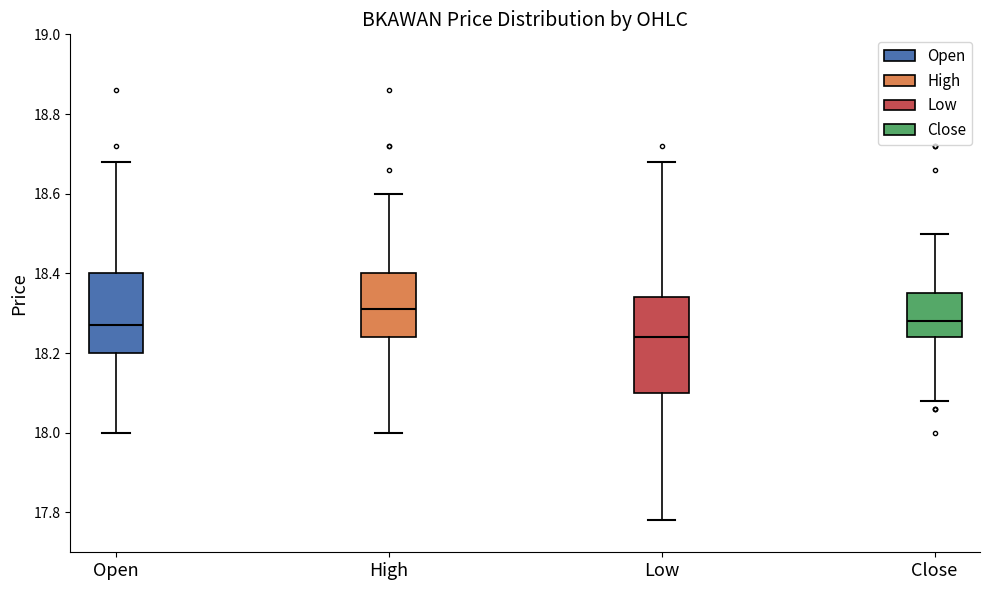

Reading left to right, transcribe this box plot: for each box, give where its median line is, the range the box spans, and where its two whiskers end, as read against the y-axis. The values are not printed on the chart, so give them approximately, as read against the axis.

Open: median 18.28, box 18.20 to 18.40, whiskers 18.00 to 18.68
High: median 18.32, box 18.24 to 18.40, whiskers 18.00 to 18.60
Low: median 18.24, box 18.10 to 18.34, whiskers 17.78 to 18.68
Close: median 18.28, box 18.24 to 18.36, whiskers 18.08 to 18.50